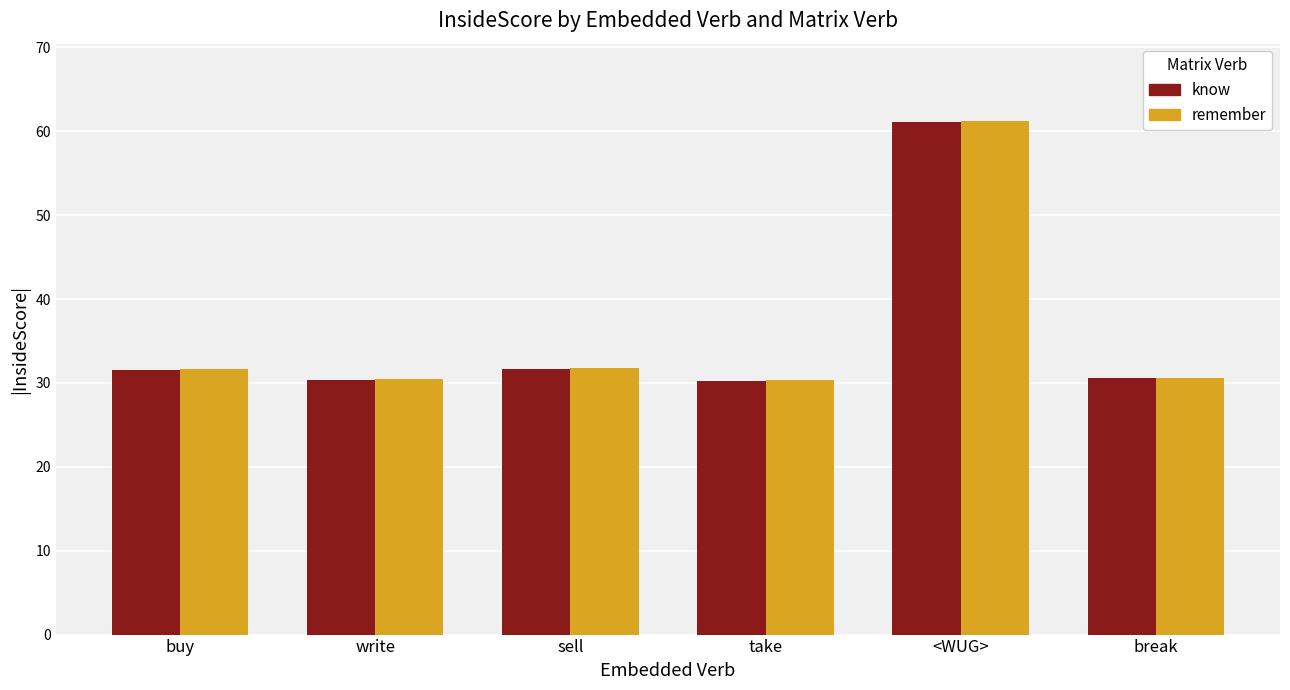

Are the bars horizontal?

No